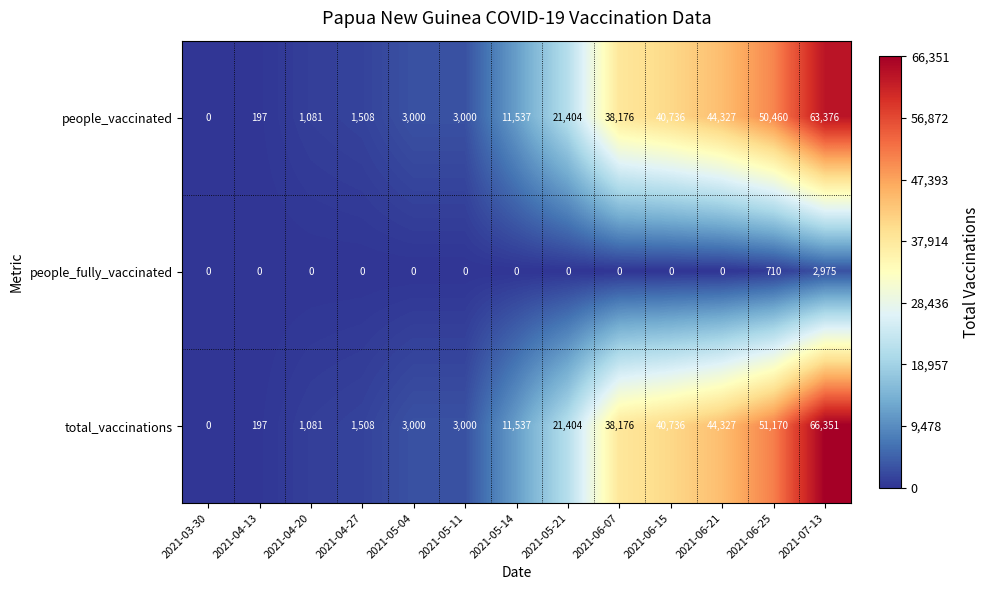

At which category does the chart reach its peak across all series?

2021-07-13